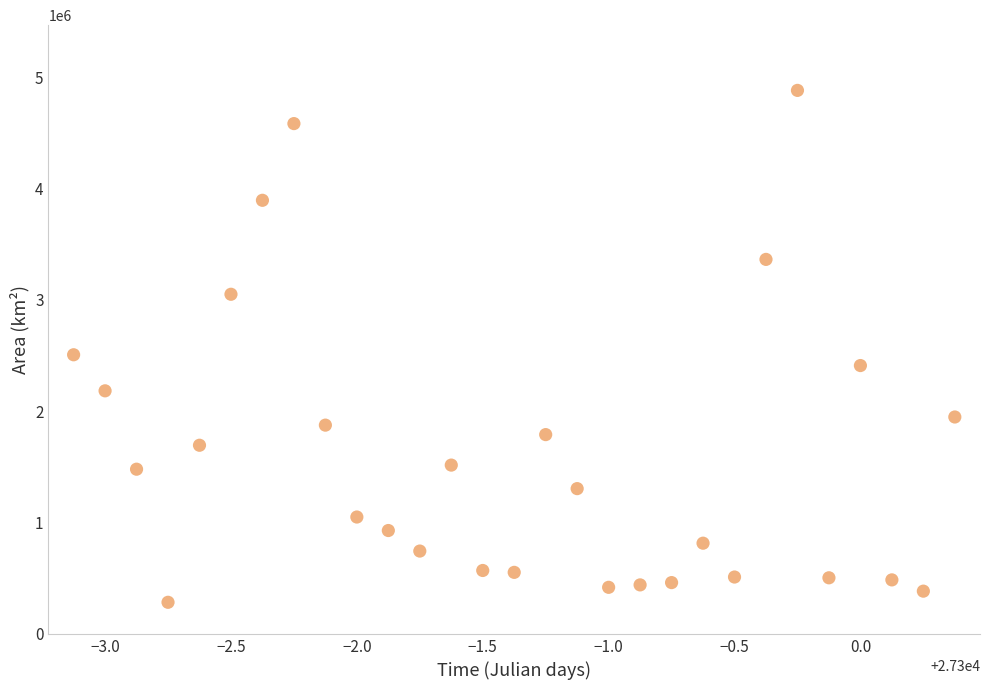

What is the range of Y values (max minus min)?

4596250